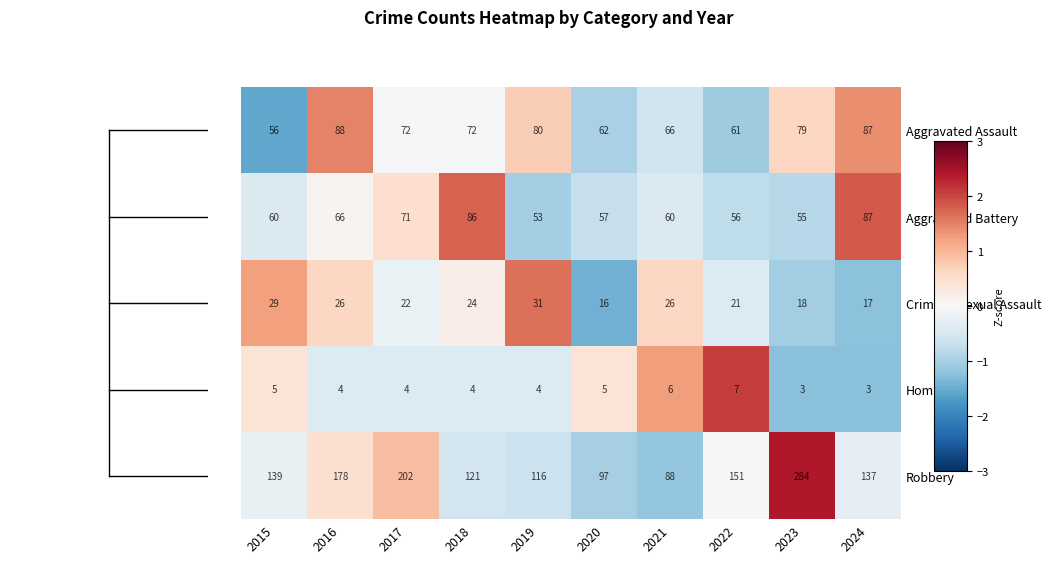

Which series has the largest range (max minus min)?

Robbery